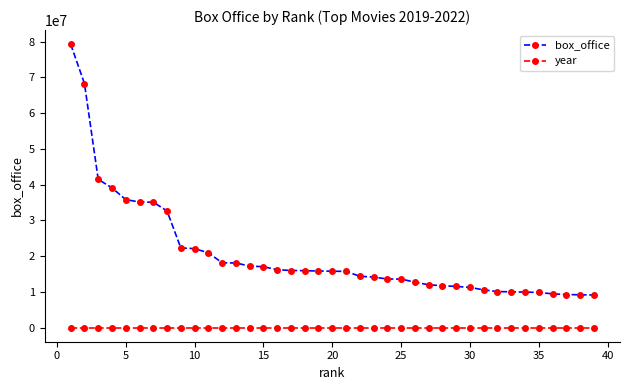

What is the maximum value shown in the chart?

79240049